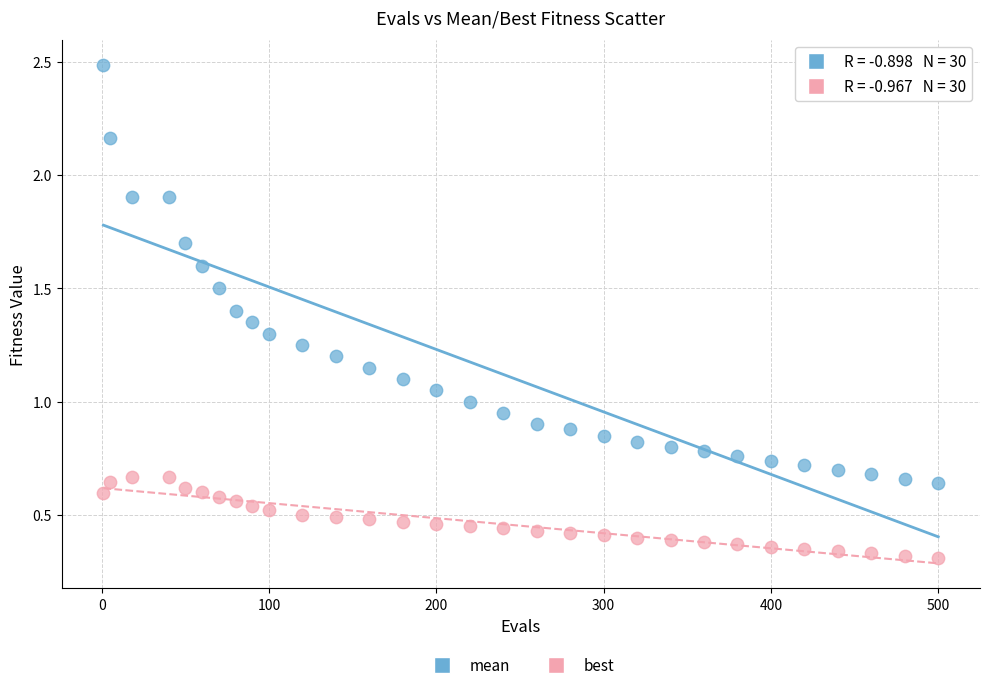

What is the X range (max minus min) for the scatter plot?

499.0